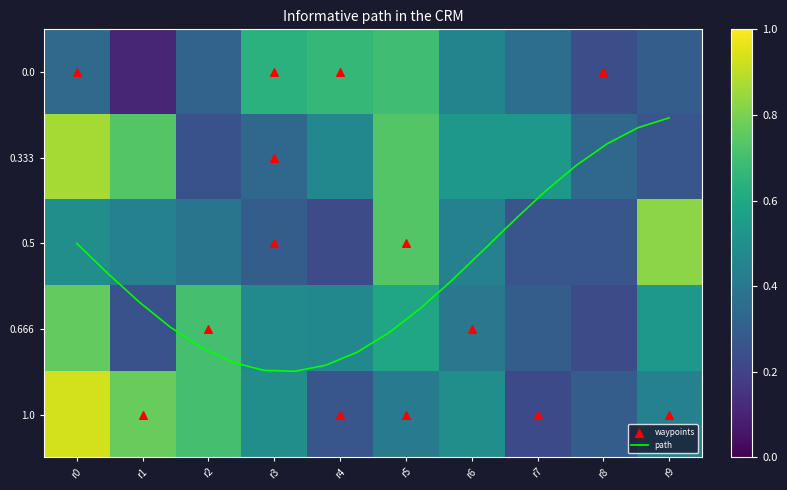

What is the lowest value of the 0.666 series?

0.2